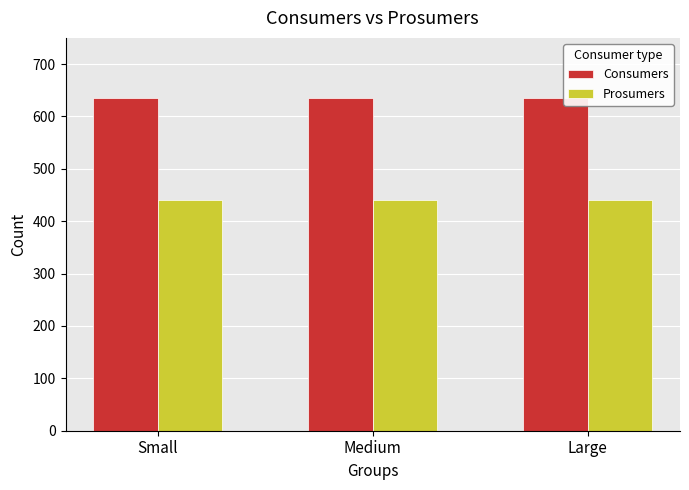

Does the chart contain any negative values?

No